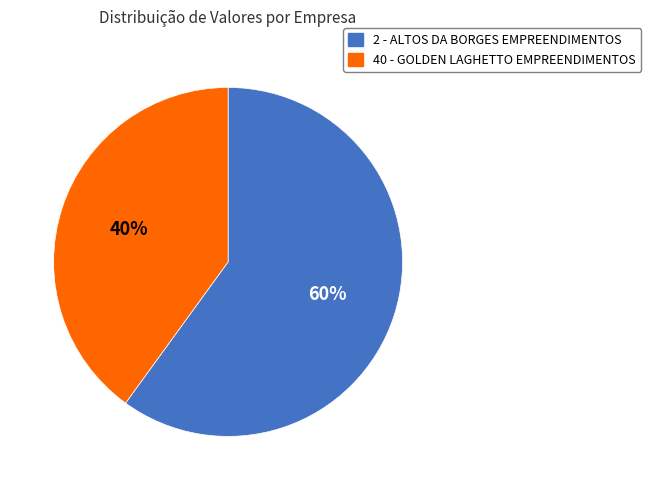

What is the majority slice?

2 - ALTOS DA BORGES EMPREENDIMENTOS